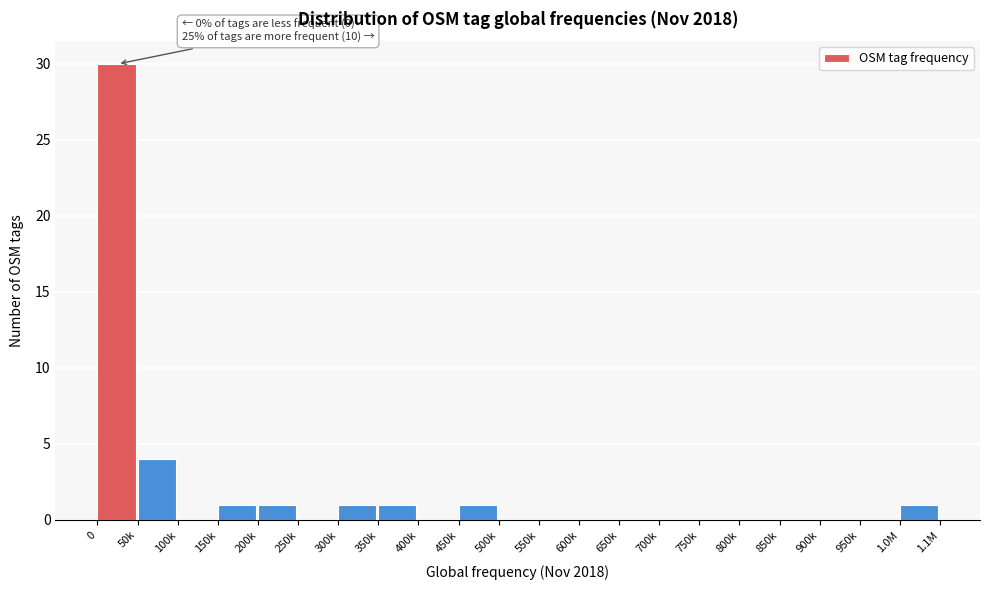

Reading left to right, what are all the values shown in this chart?

0=30	50k=4	100k=0	150k=1	200k=1	250k=0	300k=1	350k=1	400k=0	450k=1	500k=0	550k=0	600k=0	650k=0	700k=0	750k=0	800k=0	850k=0	900k=0	950k=0	1.0M=1